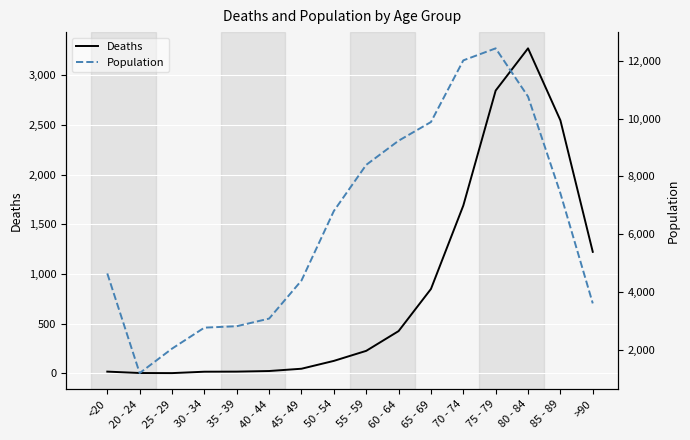

What is the value of the Deaths point at the 9th from the left?

227